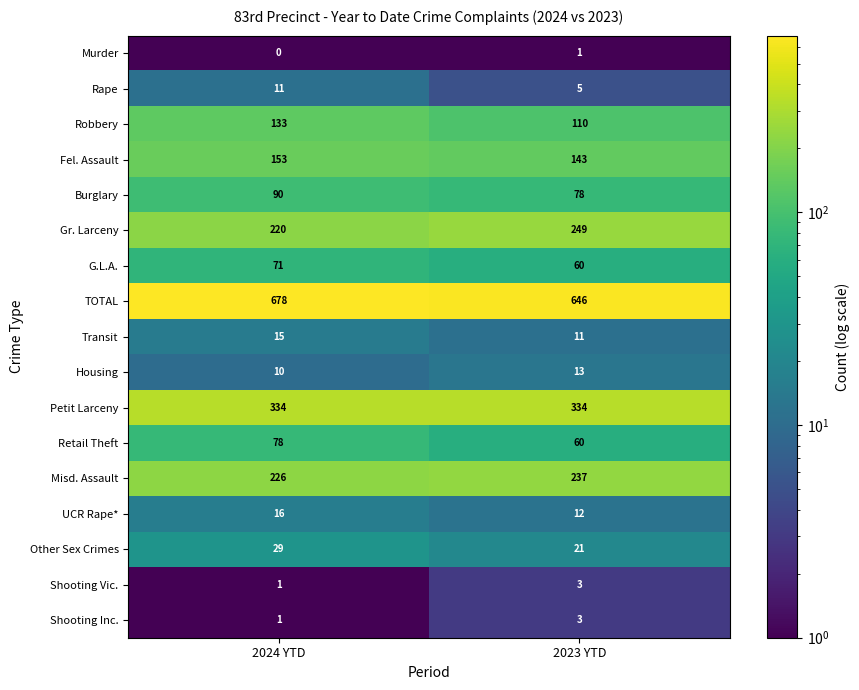

What is the approximate value of Robbery at 2023 YTD, to the nearest 10?

110